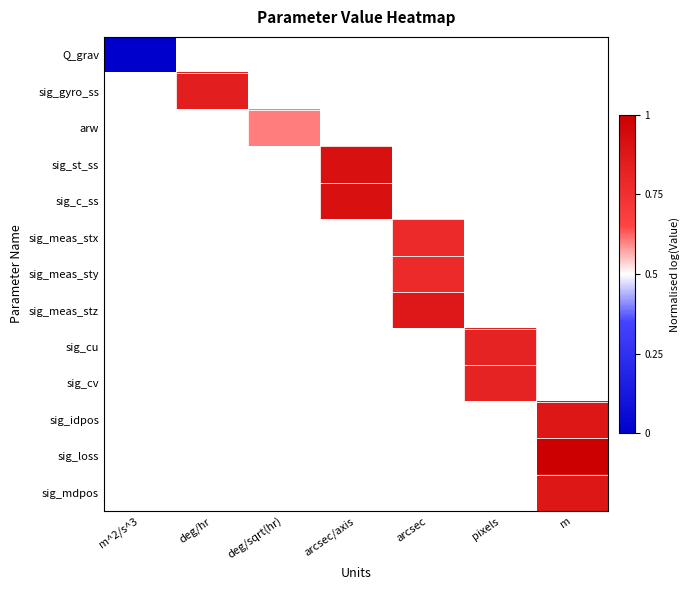

The value of sig_c_ss at arcsec/axis is 0.4. True or false?

False